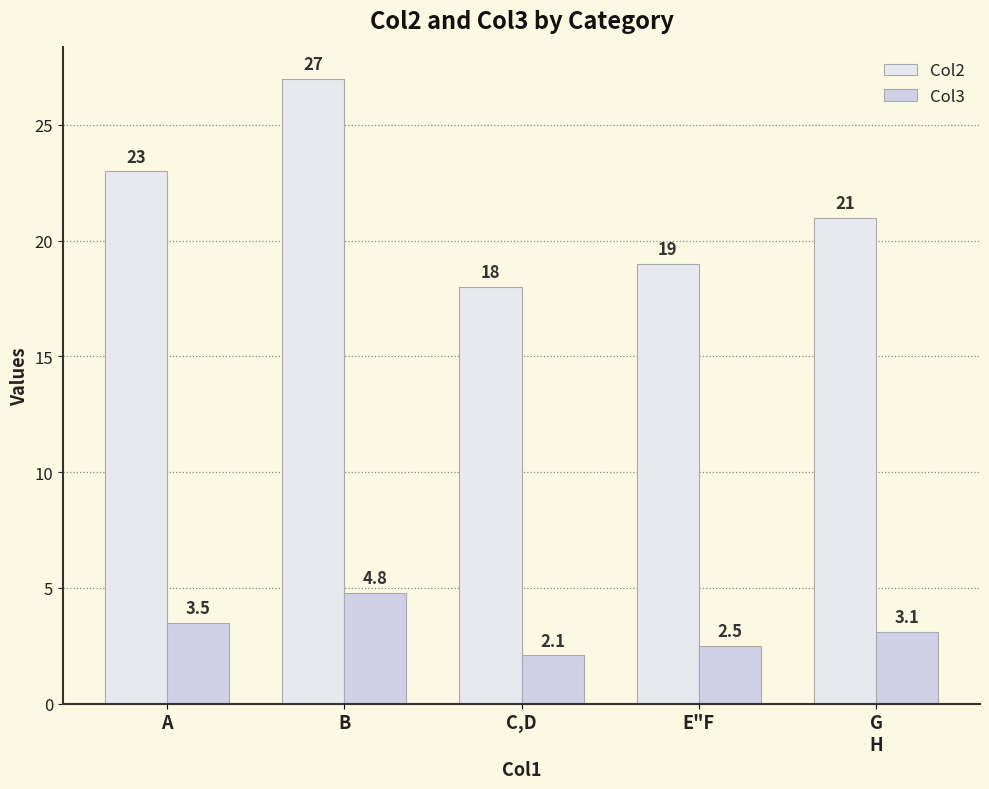

Reading left to right, what are all the values shown in this chart?

Col2: 23.0	27.0	18.0	19.0	21.0
Col3: 3.5	4.8	2.1	2.5	3.1